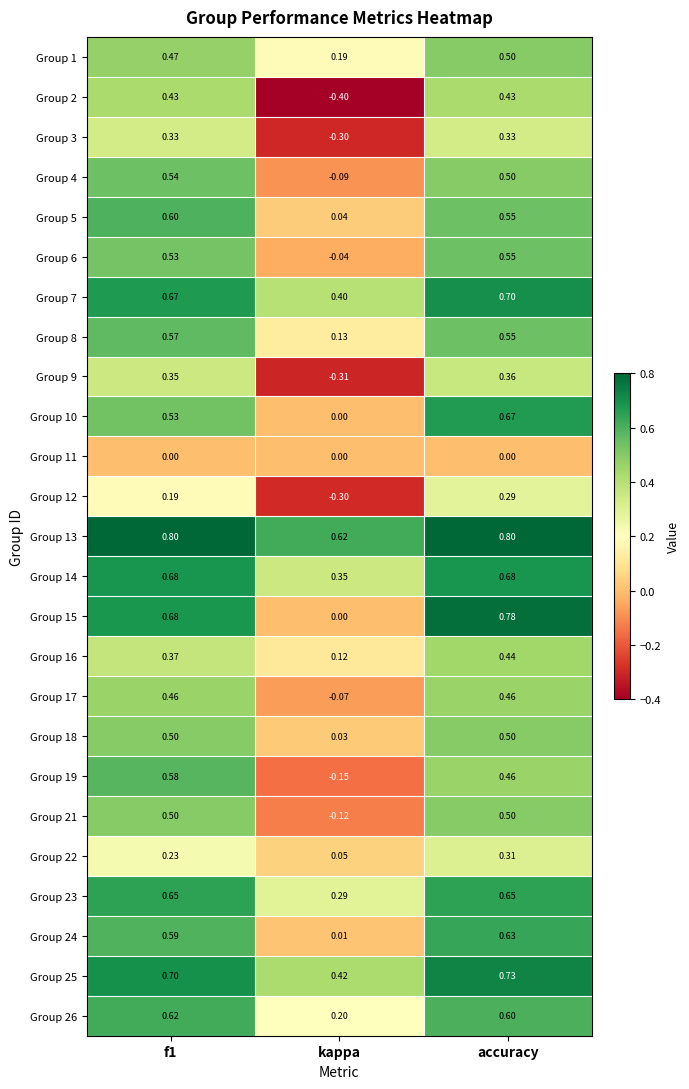

Where is Group 6 nearest to the value 0?

kappa